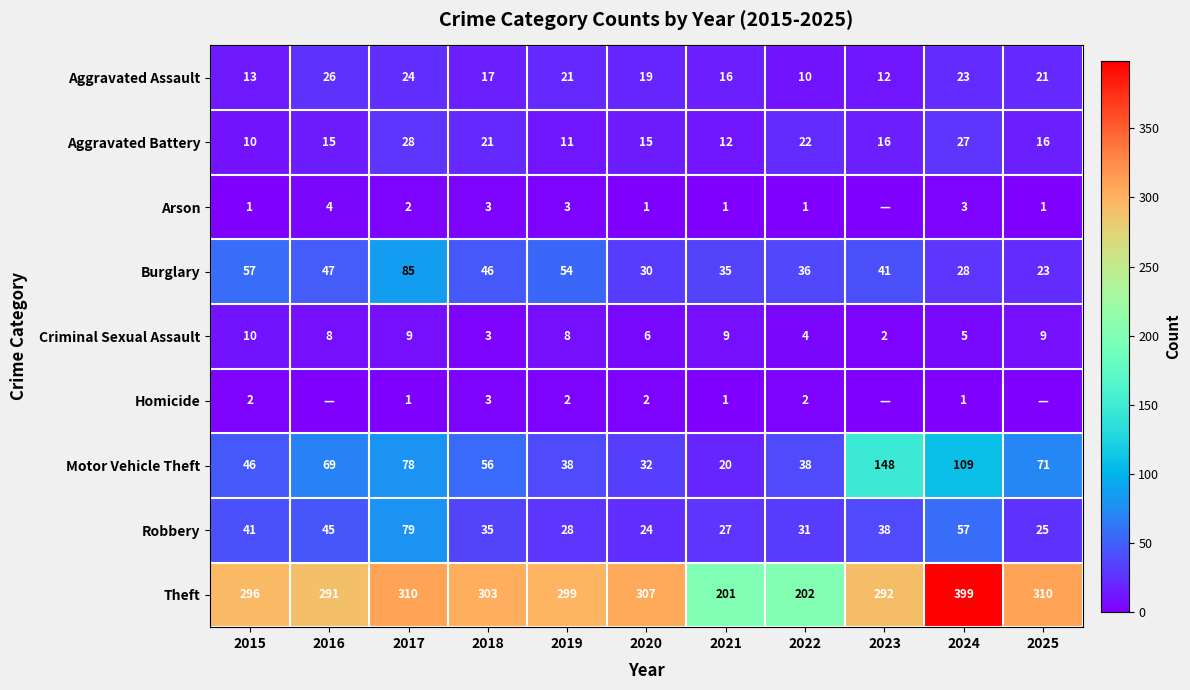

At which label is Aggravated Assault closest to 18?

2018